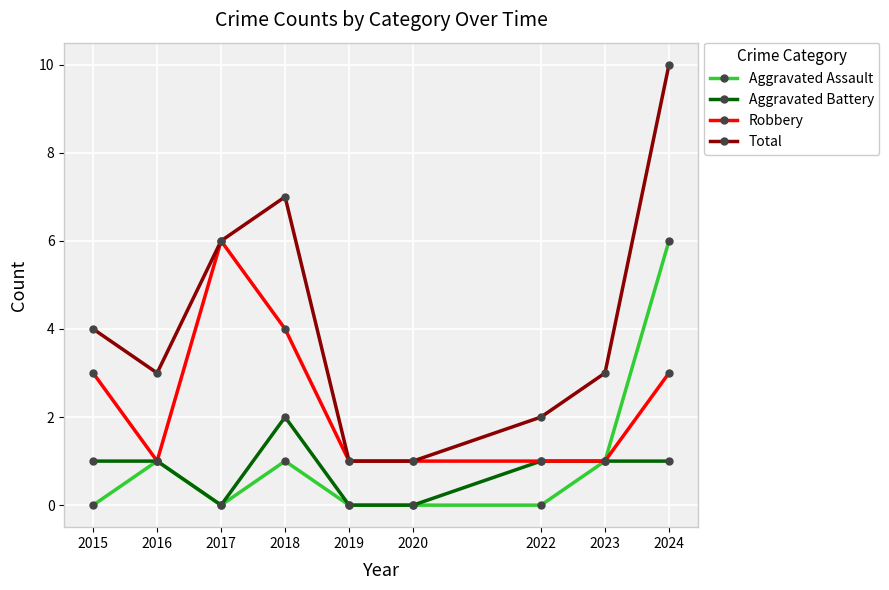

What is the total value across all series at 2015?

8